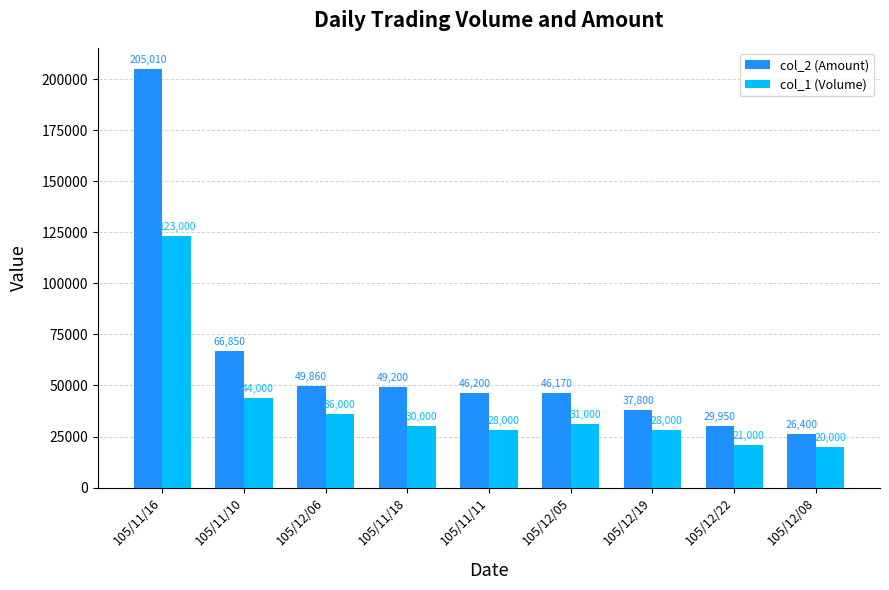

How many groups of bars are there?

9